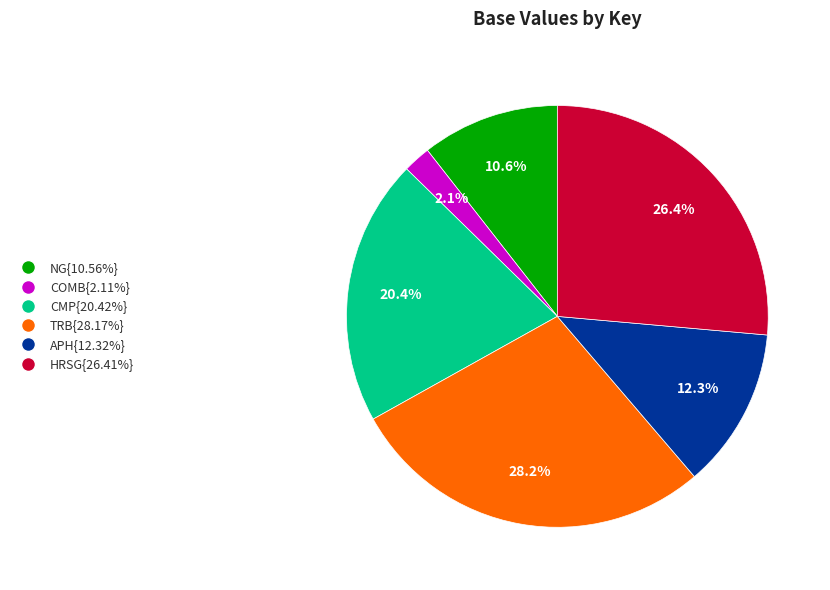

What is the ratio of the value at CMP{20.42%} to the value at HRSG{26.41%}?

0.8